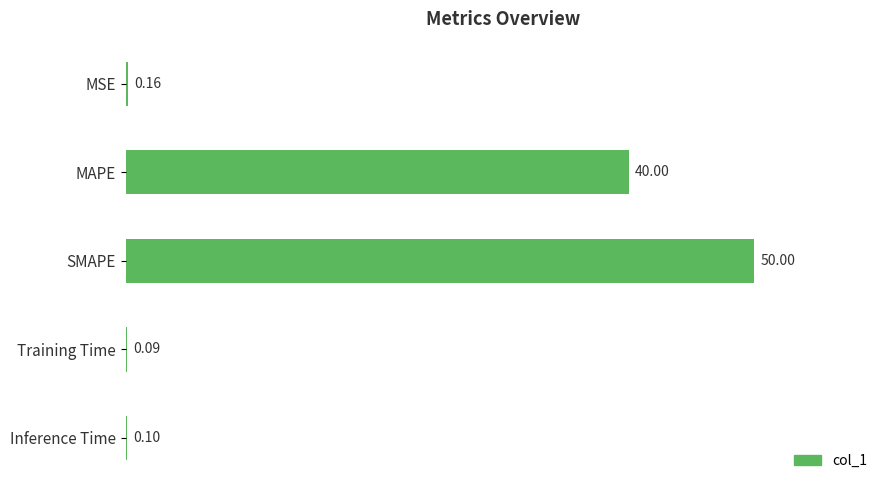

At which category does the chart reach its peak across all series?

SMAPE